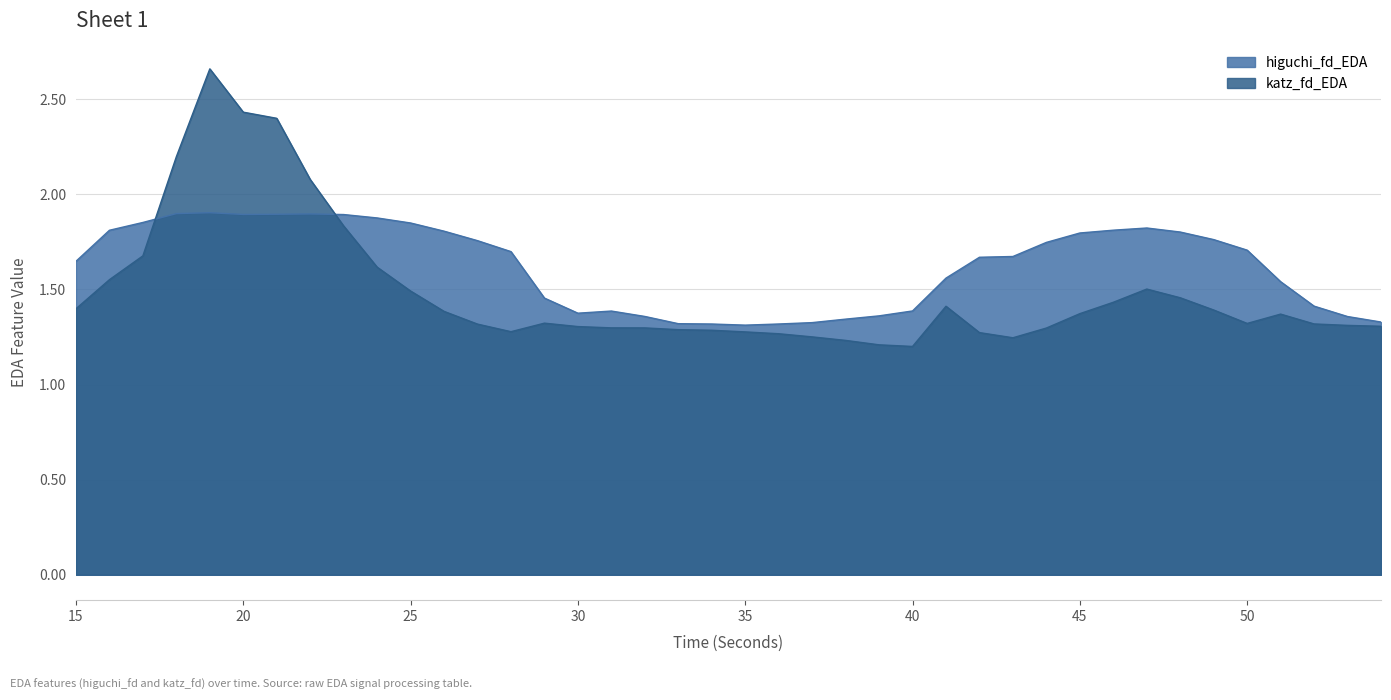

List the series in order of their peak value, lowest first.

higuchi_fd_EDA, katz_fd_EDA